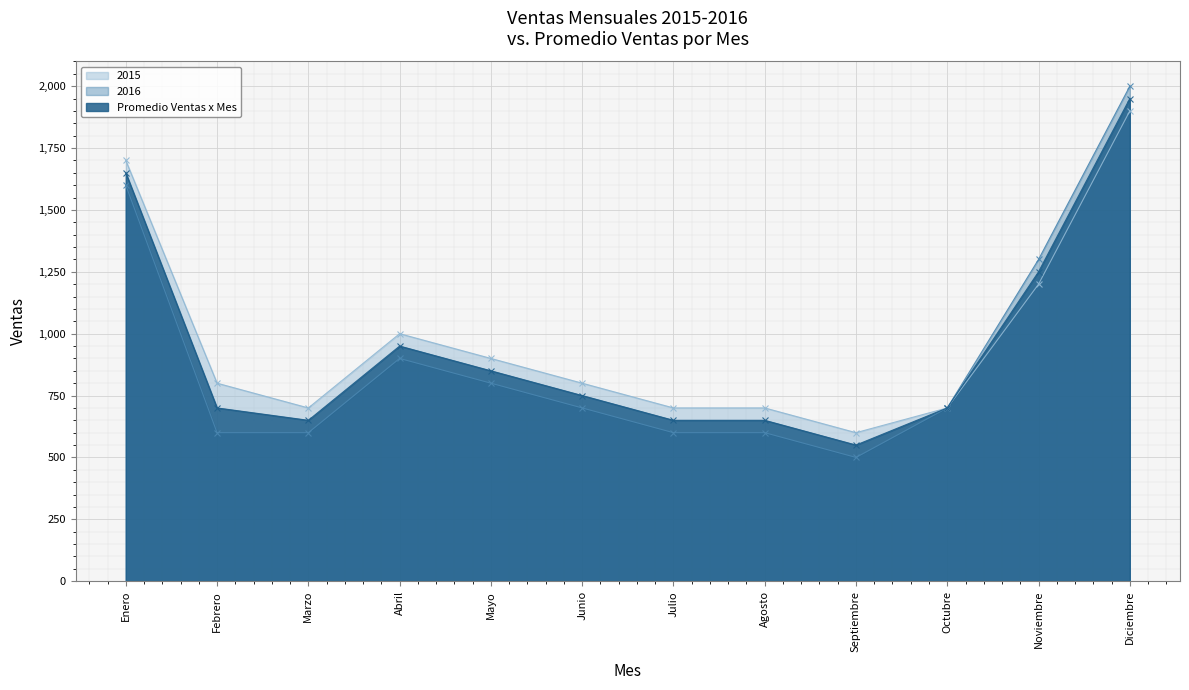

Where is the first local minimum for Promedio Ventas x Mes?

Marzo